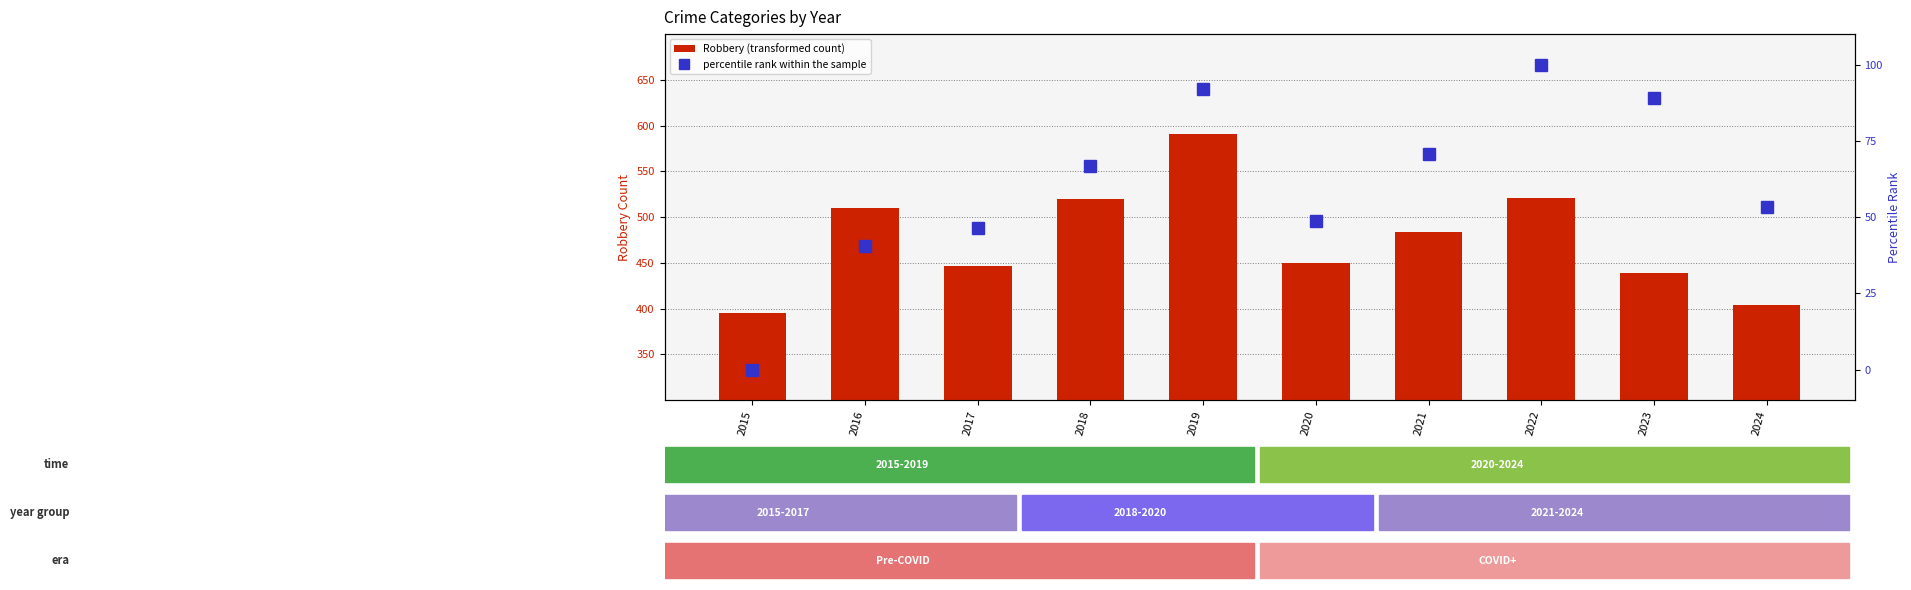

Which series changed the most between 2022 and 2023?

Robbery (transformed count)